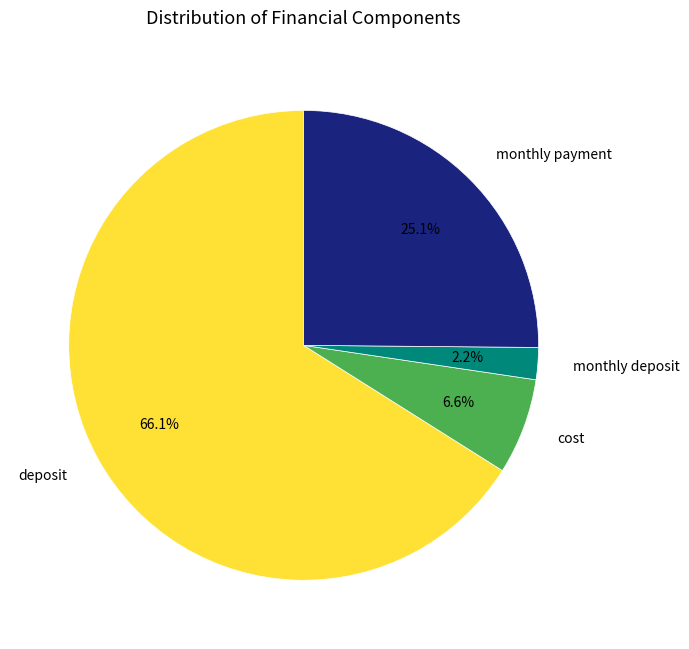

What is the largest slice in the pie chart?

deposit